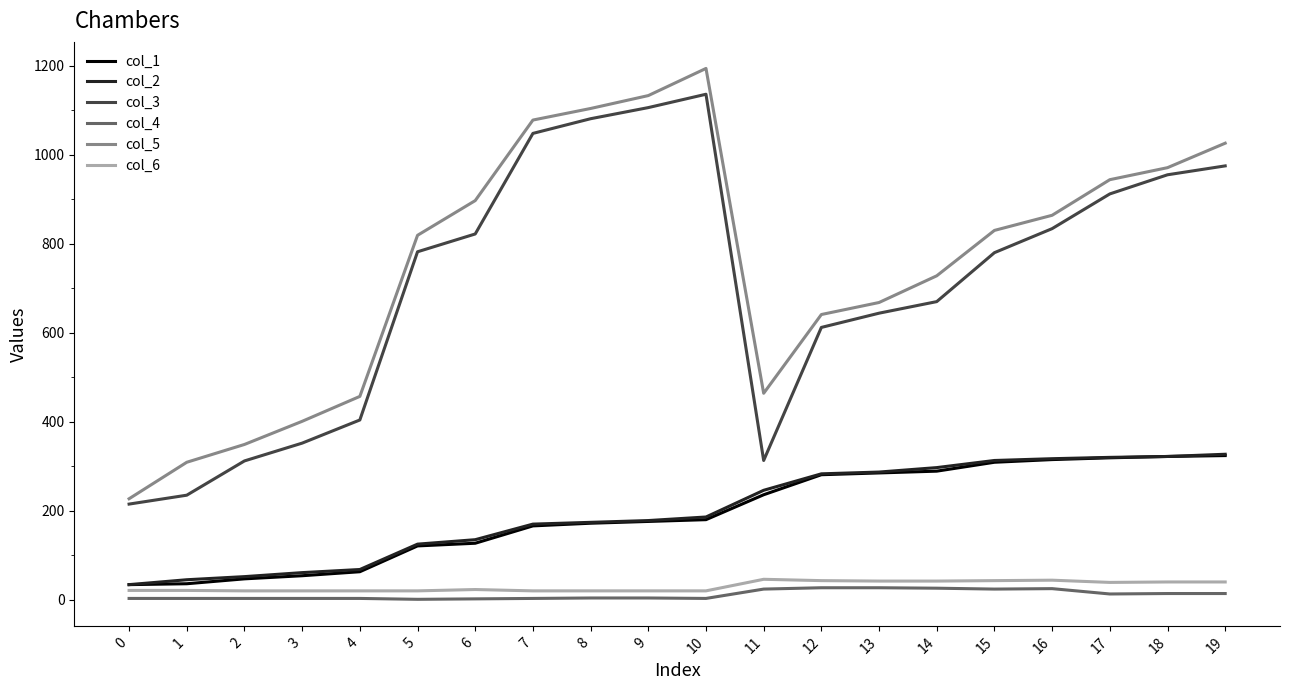

True or false: col_3 and col_2 cross at least once.

False